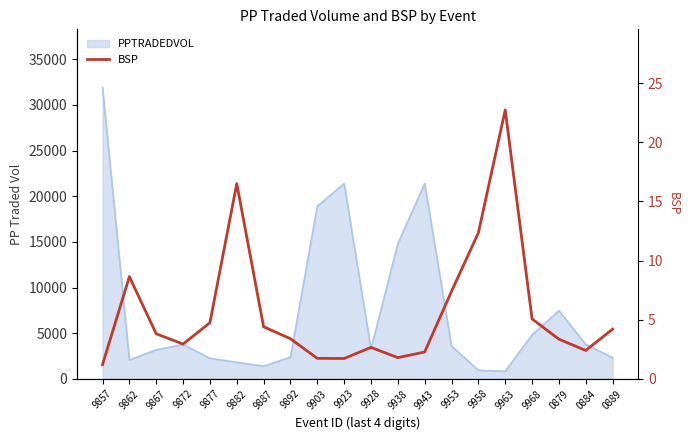

At which category does the chart reach its peak across all series?

9963